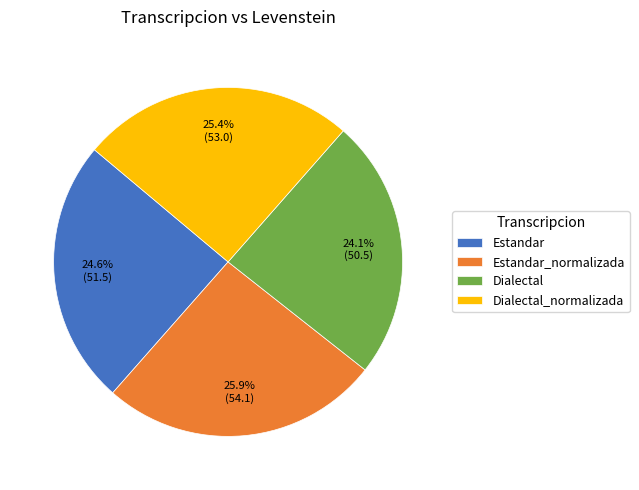

Which category has the biggest portion of the pie?

Estandar_normalizada